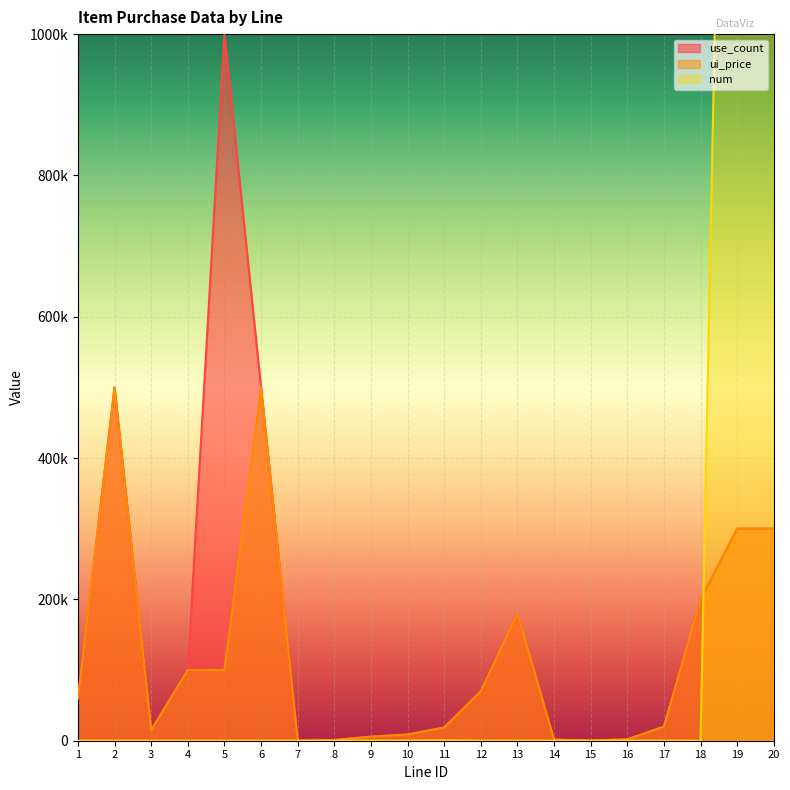

Which category has the highest value in the num series?

19